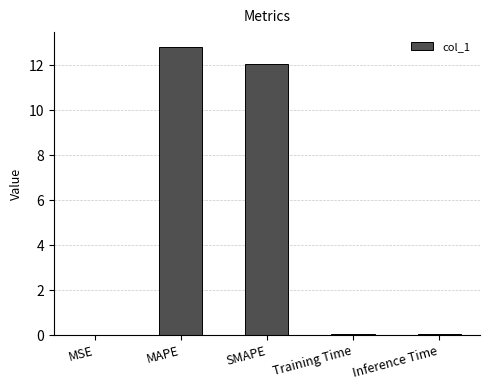

Which label corresponds to the largest value in the chart?

MAPE